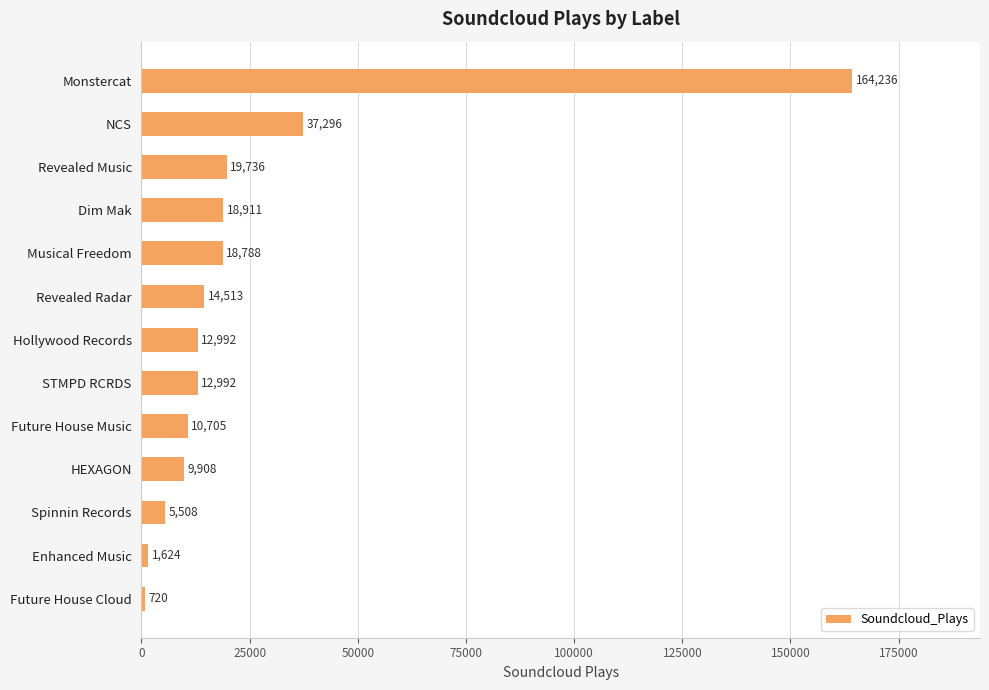

What is the label of the 8th bar from the top?

STMPD RCRDS